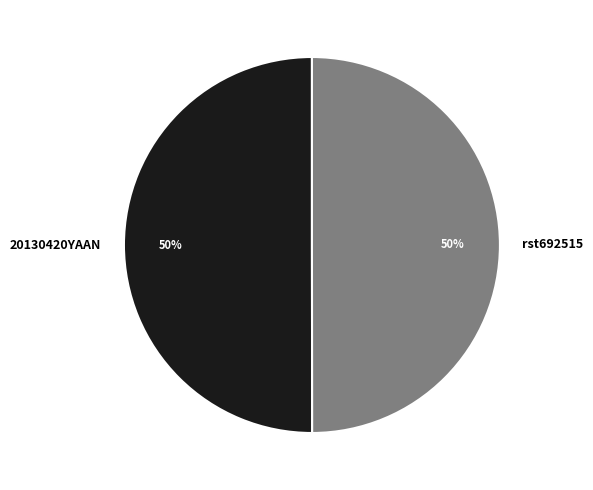

To the nearest percent, what percentage of the pie is rst692515?

50%